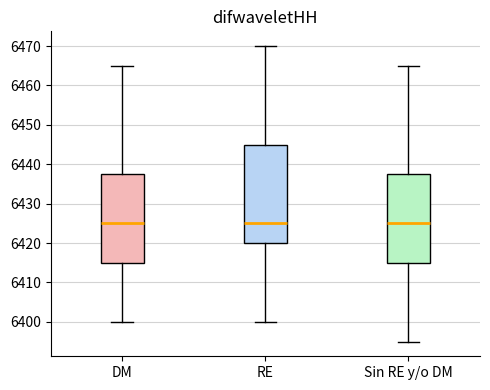

Reading left to right, read every box against the y-axis: the position of its median line, the range the box covers, and the ends of its whiskers. The values are not printed on the chart, so give them approximately, as read against the axis.

DM: median 6425, box 6415 to 6438, whiskers 6400 to 6465
RE: median 6425, box 6420 to 6445, whiskers 6400 to 6470
Sin RE y/o DM: median 6425, box 6415 to 6438, whiskers 6395 to 6465